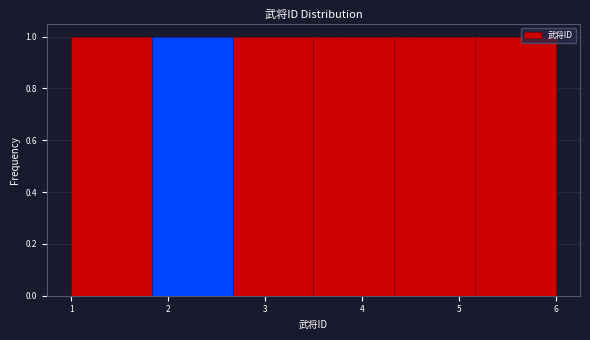

Reading left to right, transcribe this chart: for each bar, give the range it covers on the x-axis and its height. Neither the bar edges nor the heights are printed on the chart, so give them approximately, as read against the axes.

1.0 to 1.8: 1
1.8 to 2.7: 1
2.7 to 3.5: 1
3.5 to 4.3: 1
4.3 to 5.2: 1
5.2 to 6.0: 1